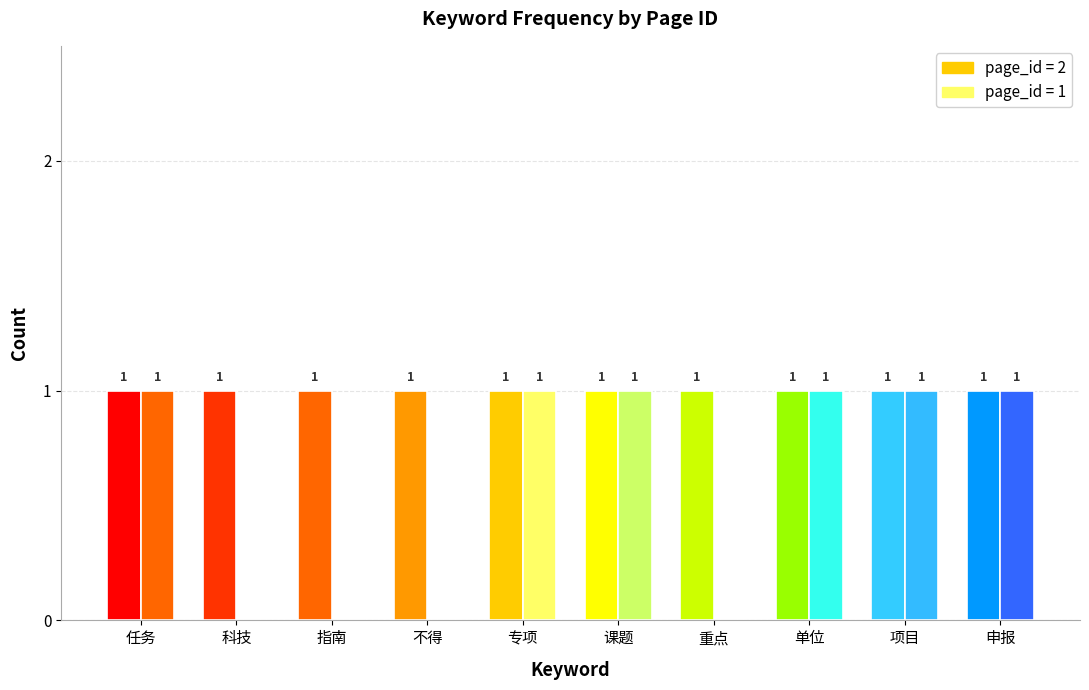

Does the chart contain any negative values?

No